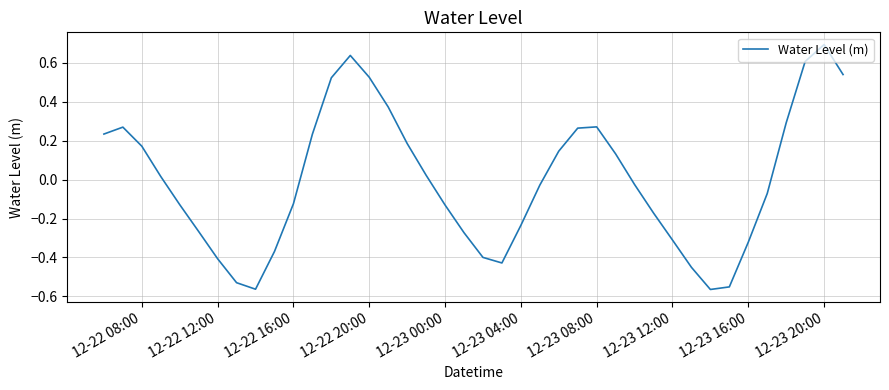

How many negative values are there?

21